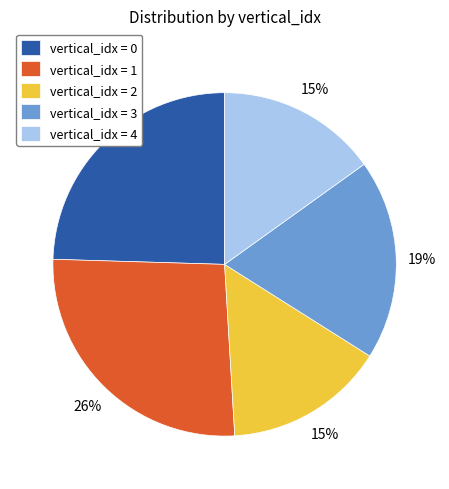

Does vertical_idx = 4 account for over 50% of the chart?

No